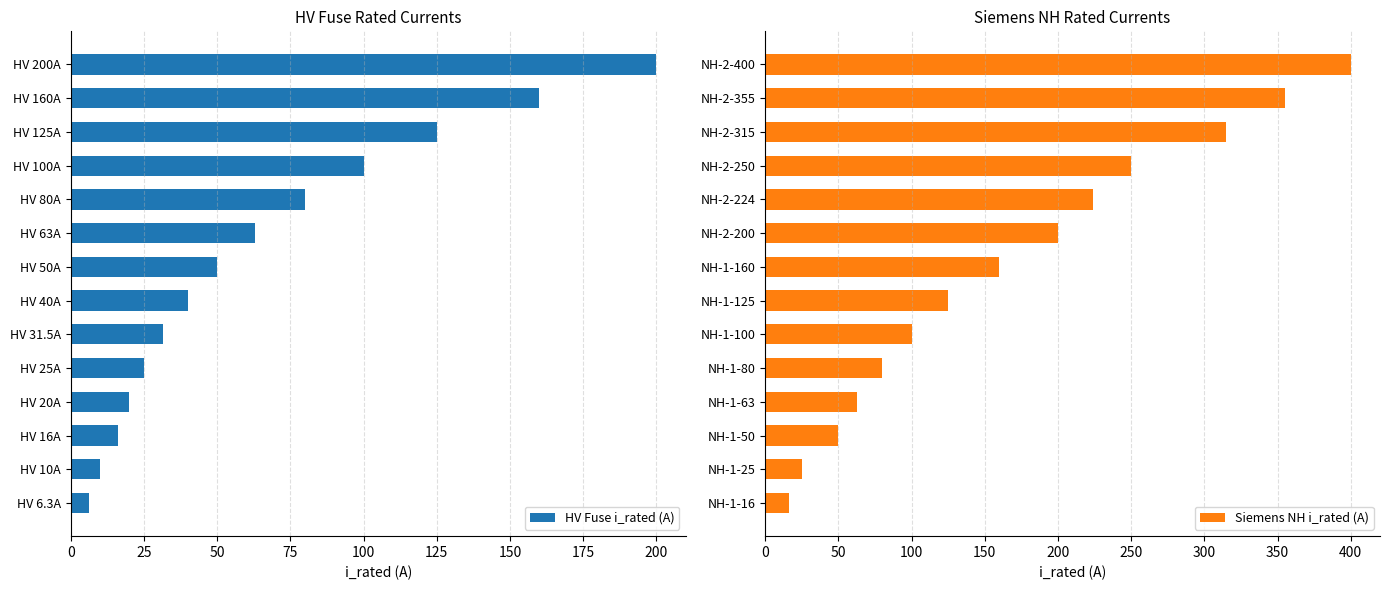

What is the maximum value for HV Fuse i_rated (A)?

200.0